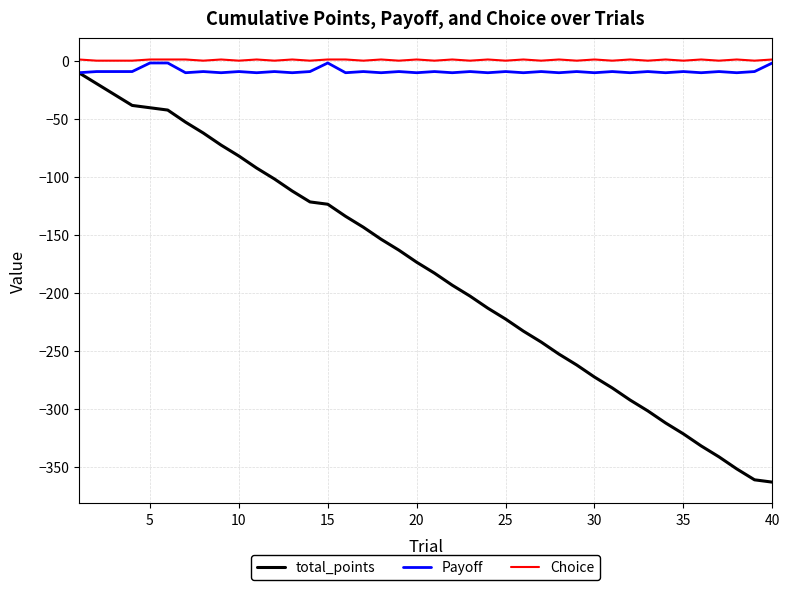

What is the maximum value shown in the chart?

1.0